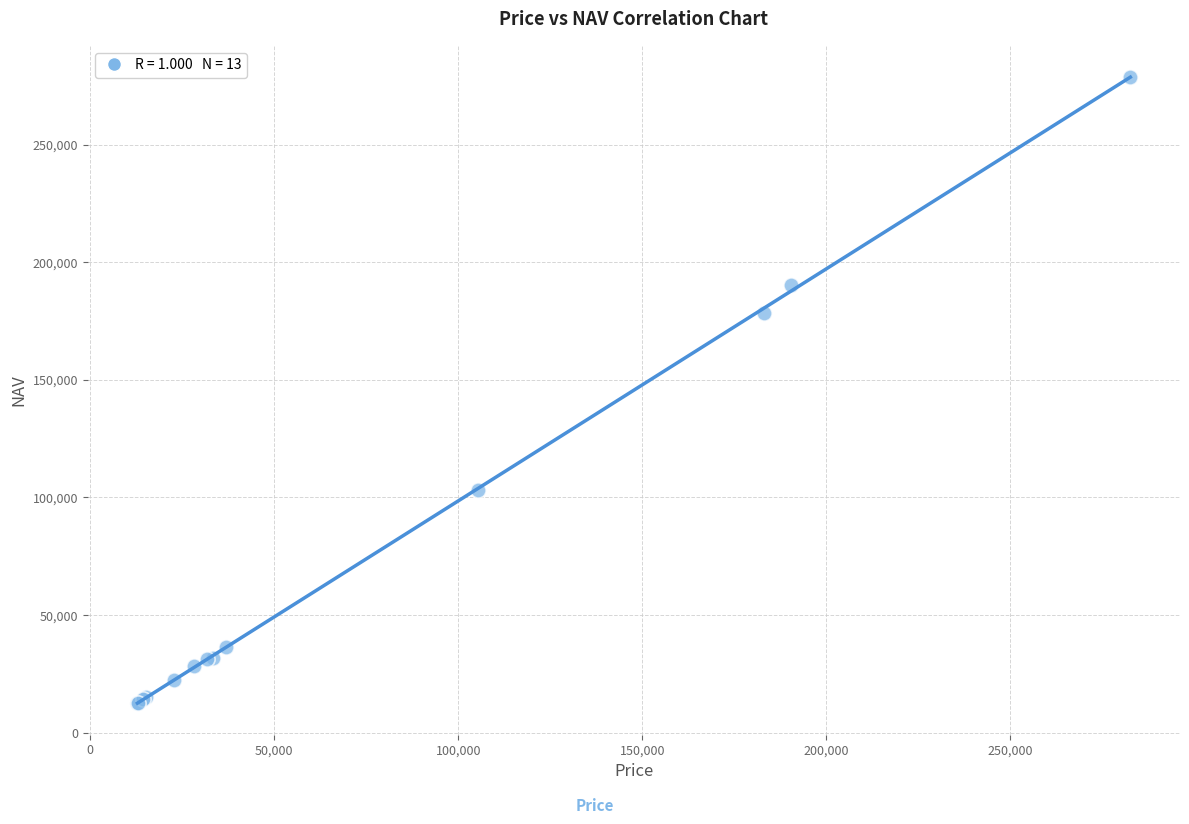

What Y value in the scatter plot is closest to 145567?

178427